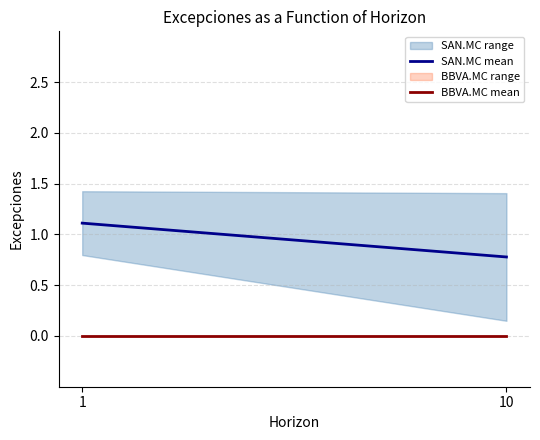

What is the total value across all series at 10?

0.8